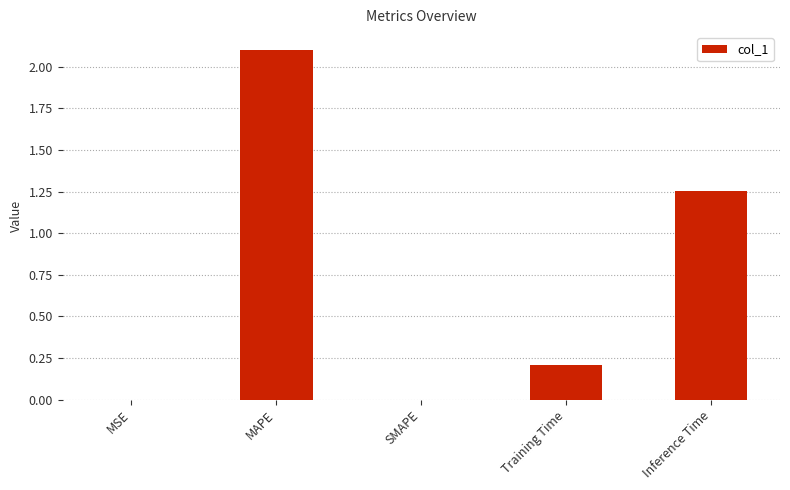

The value at Training Time is 0.2. True or false?

True